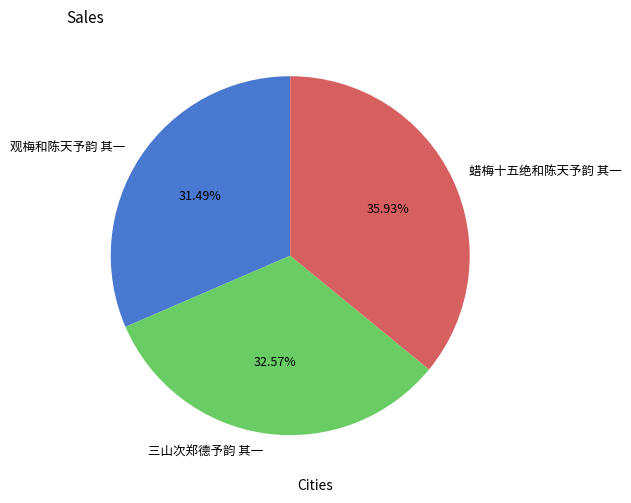

How much of the chart is everything except 三山次郑德予韵 其一?

67.4%